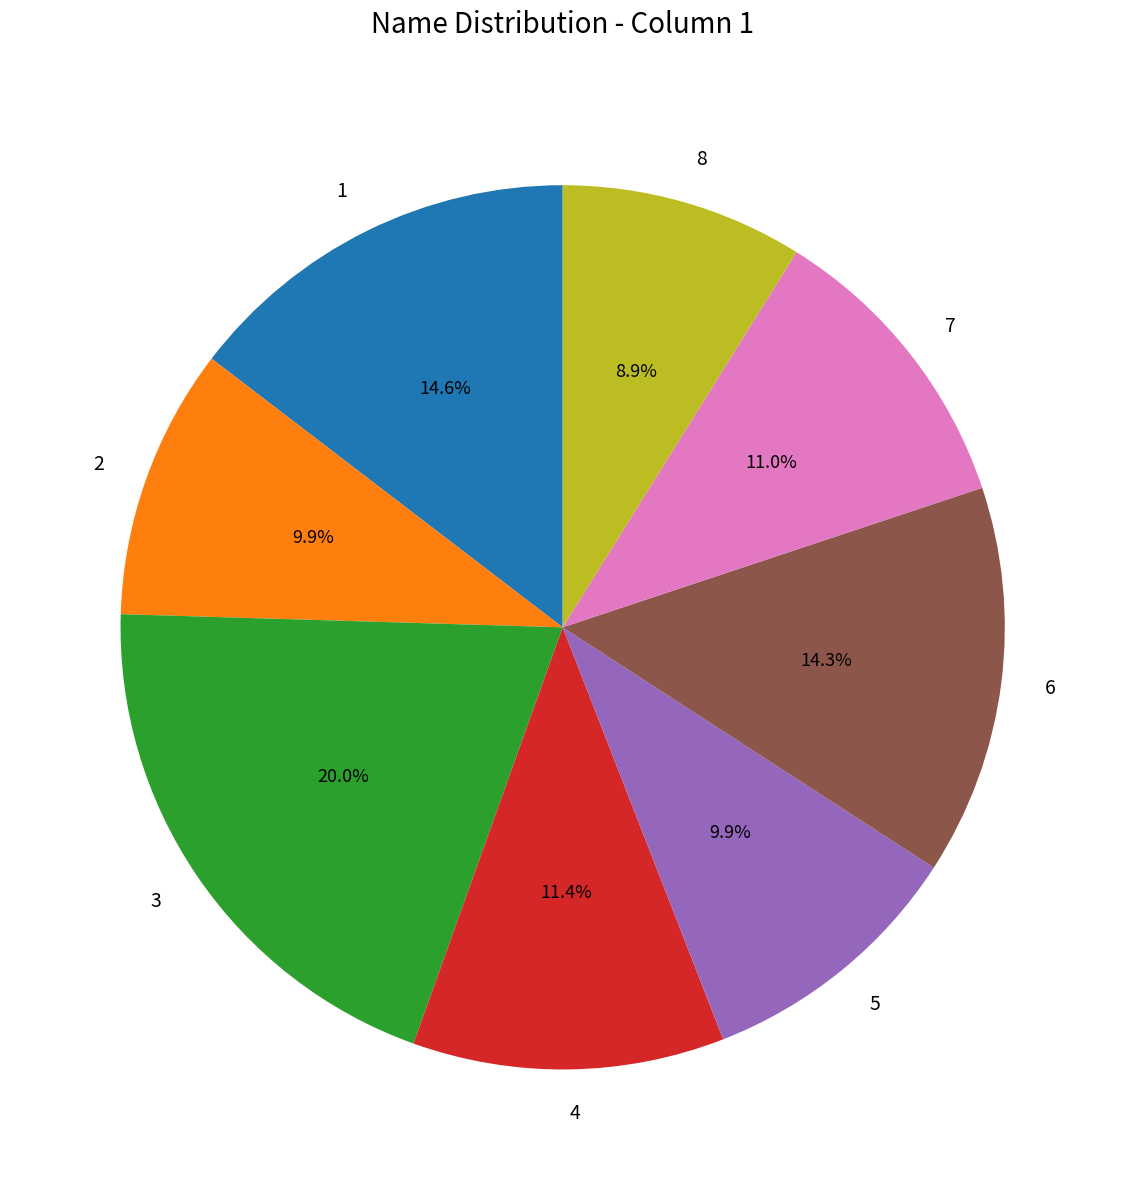

Between 7 and 3, which is larger?

3